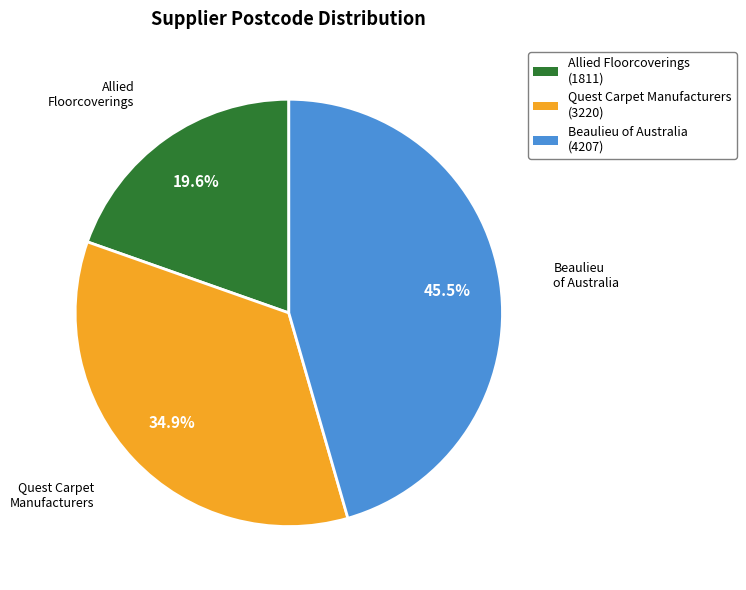

Is there a majority slice in this chart?

No